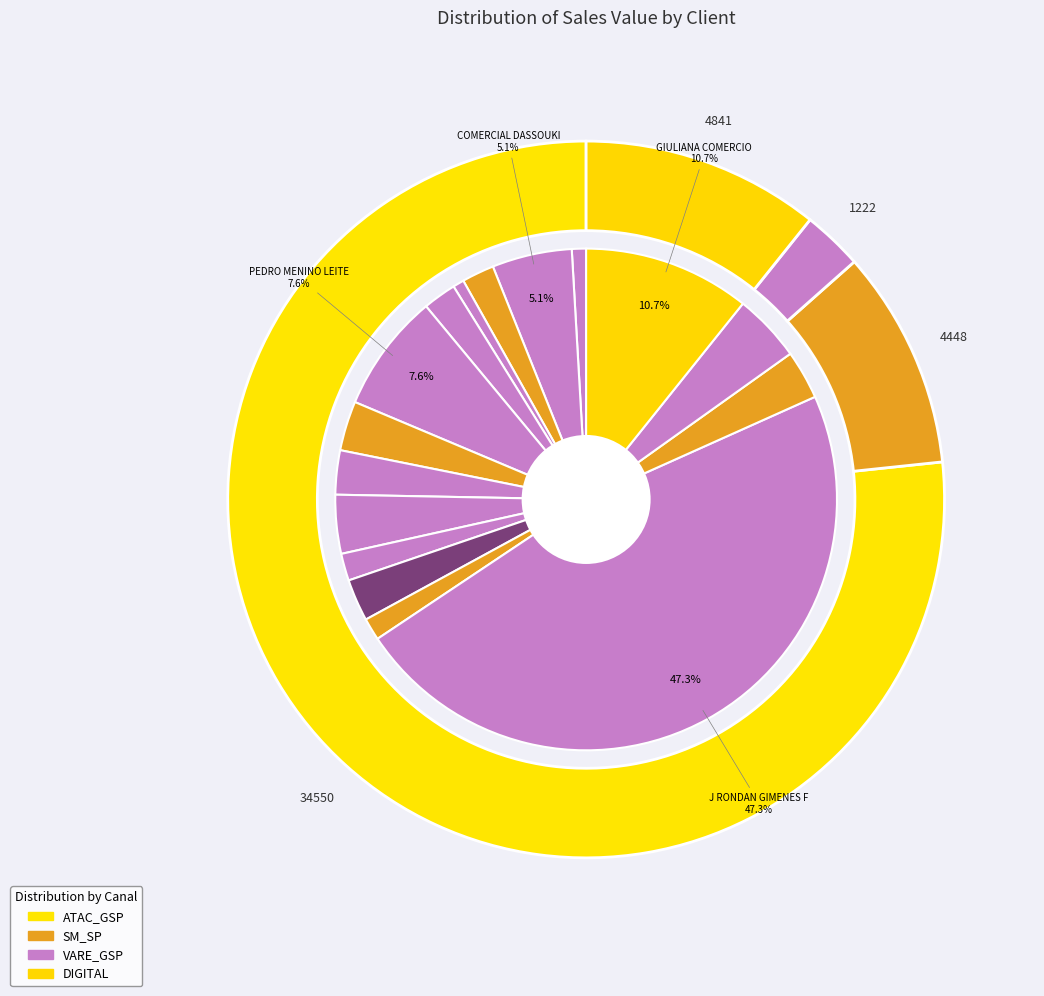

Does FAVE COMERCIO (1605-2) represent more than half of the total?

No